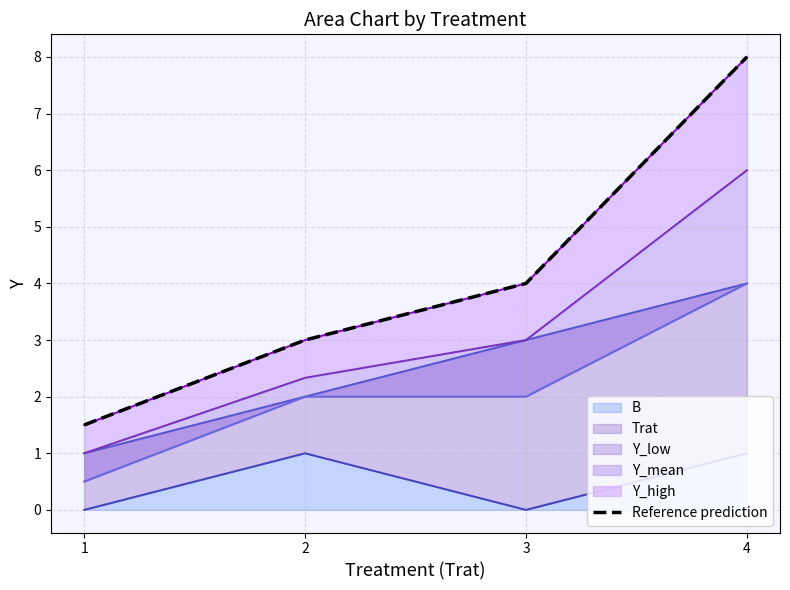

True or false: B has more than 0 interior local peaks.

True